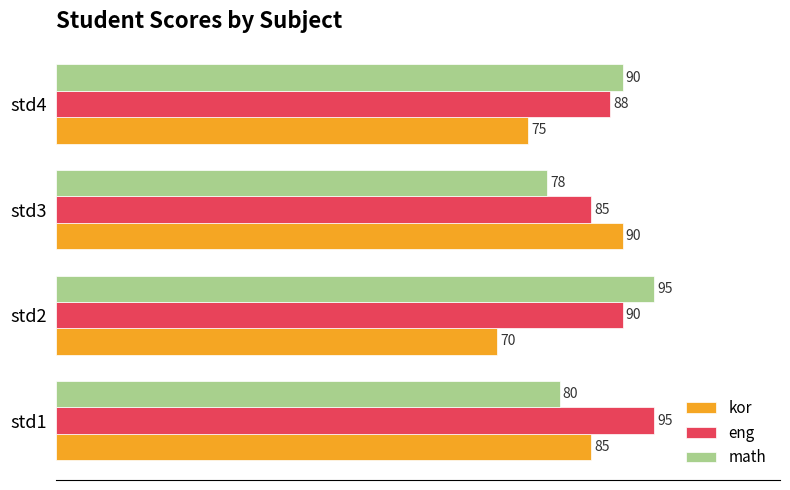

Is it true that eng equals 90 at std2?

True